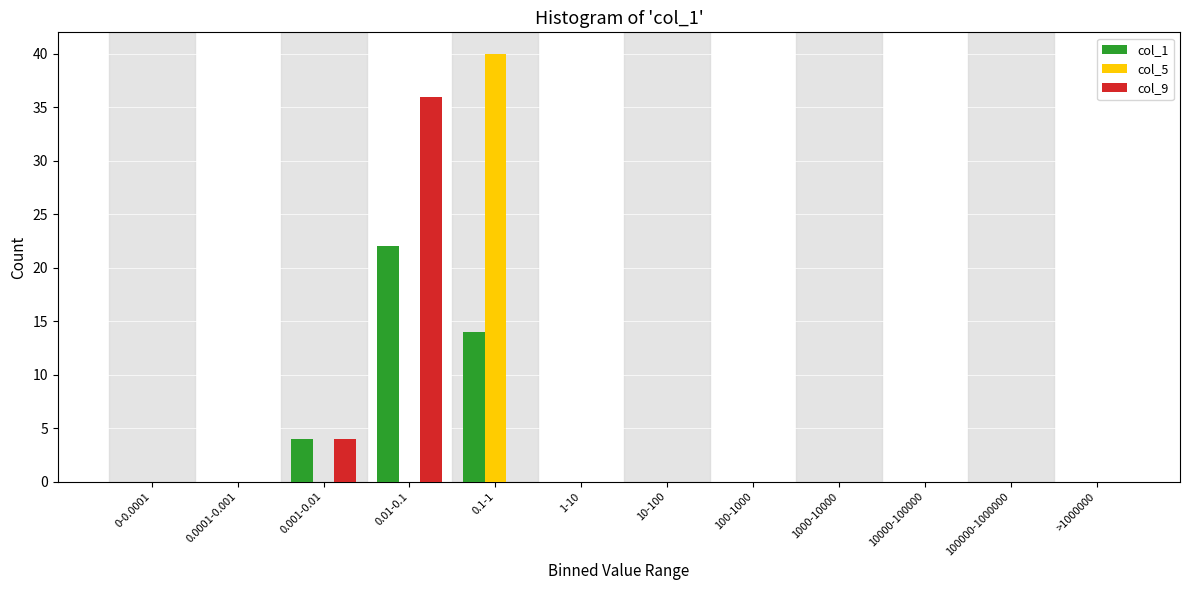

What is the sum of all col_9 values?

40